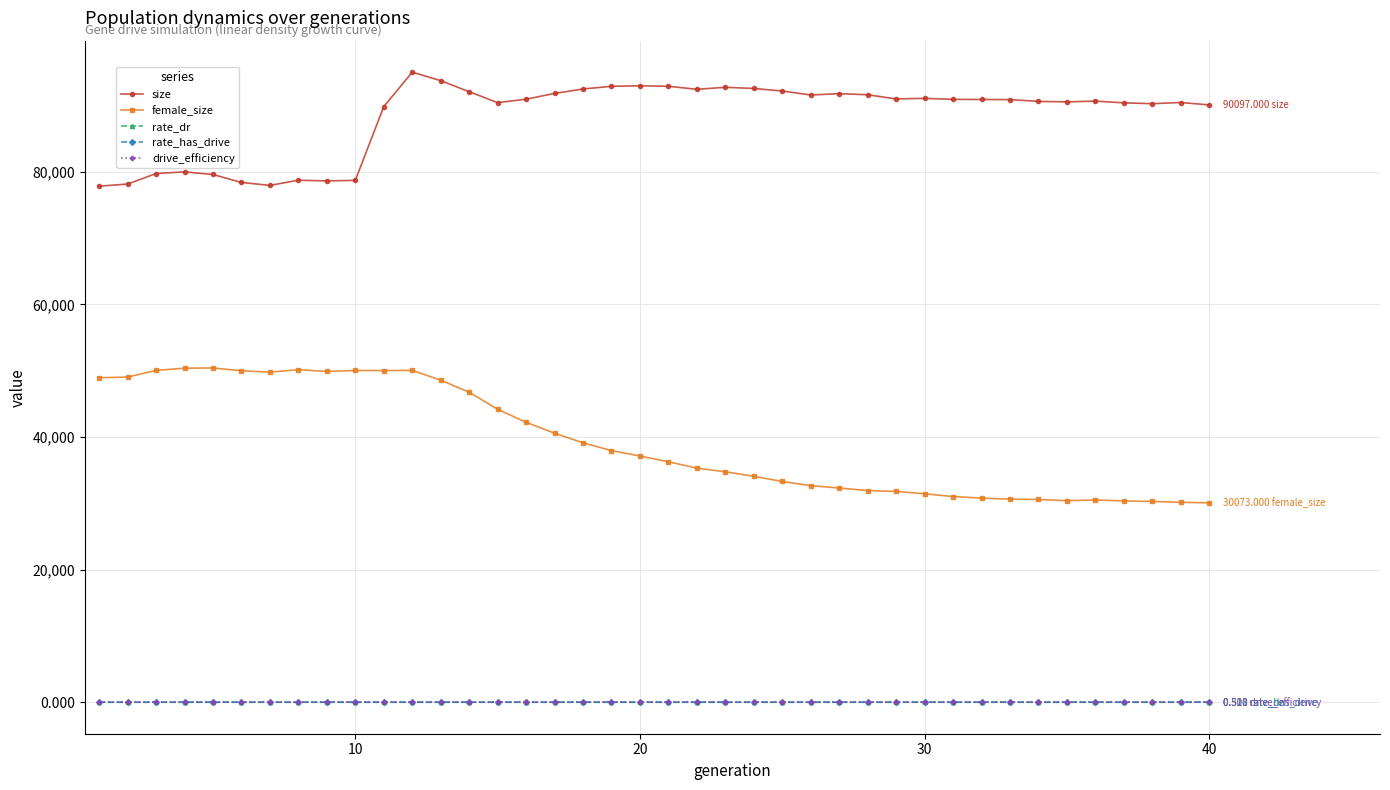

True or false: drive_efficiency and size cross at least once.

False